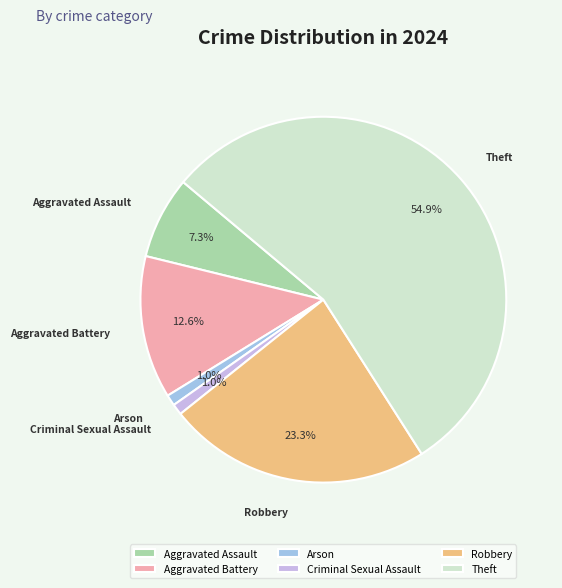

To the nearest percent, what is the difference between the largest and smallest slice percentages?

54%